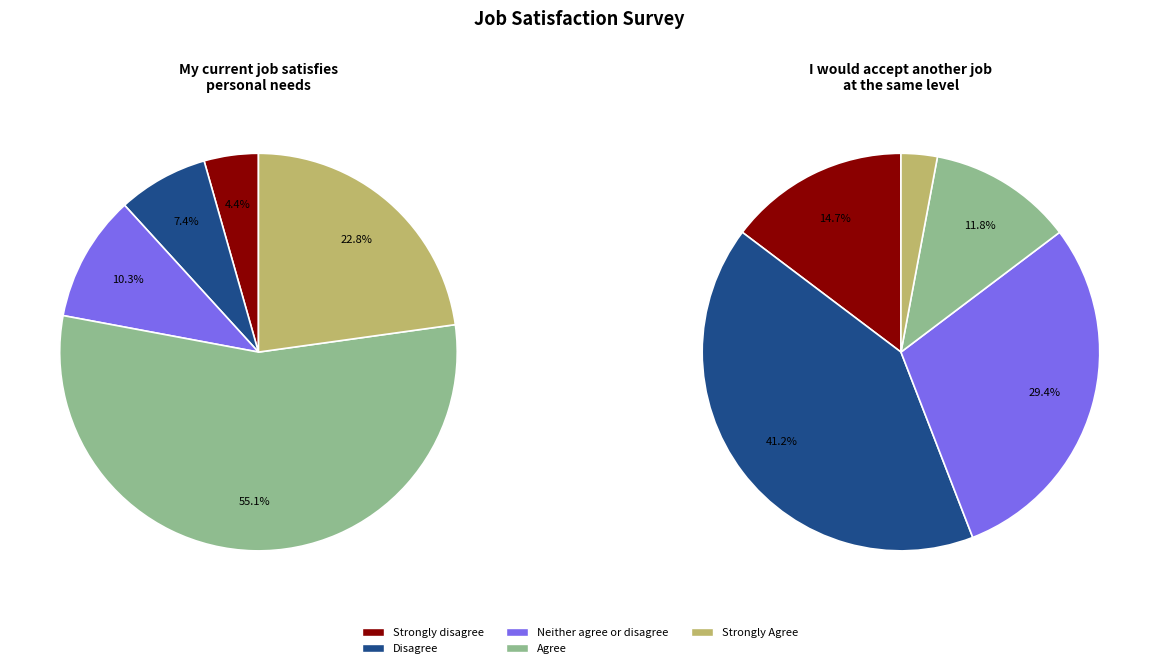

Which slice is the largest?

My current job satisfies my personal needs